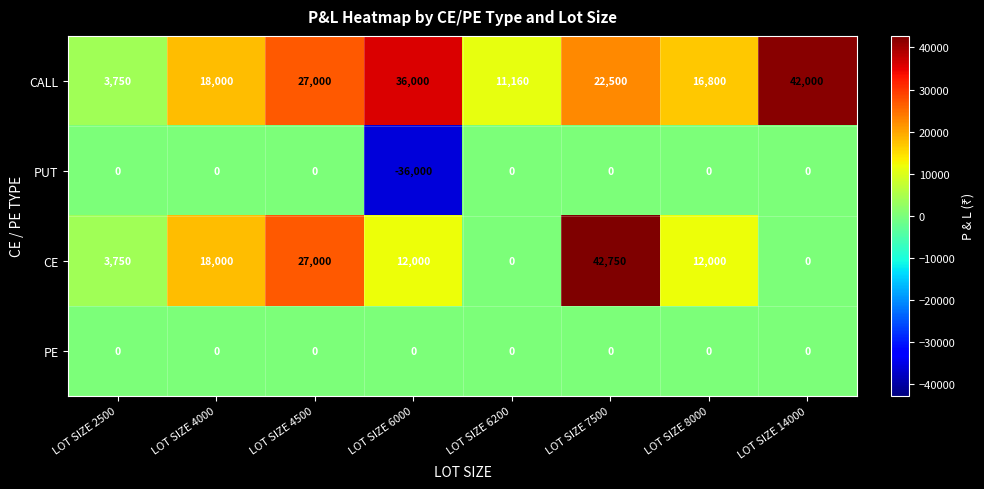

Which series changed the most between LOT SIZE 6000 and LOT SIZE 6200?

PUT